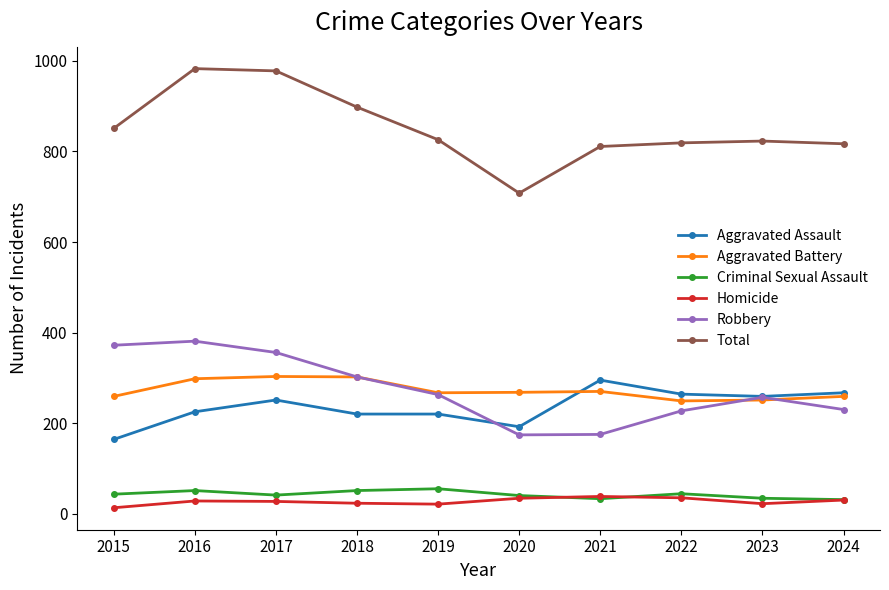

Does the chart have visible grid lines?

No